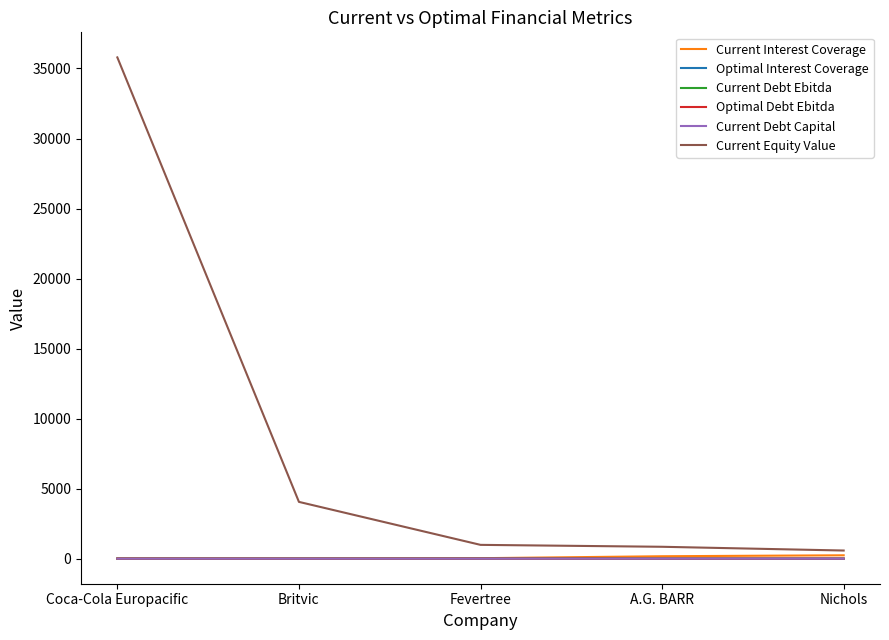

At how many categories does at least one series exceed 33414?

1